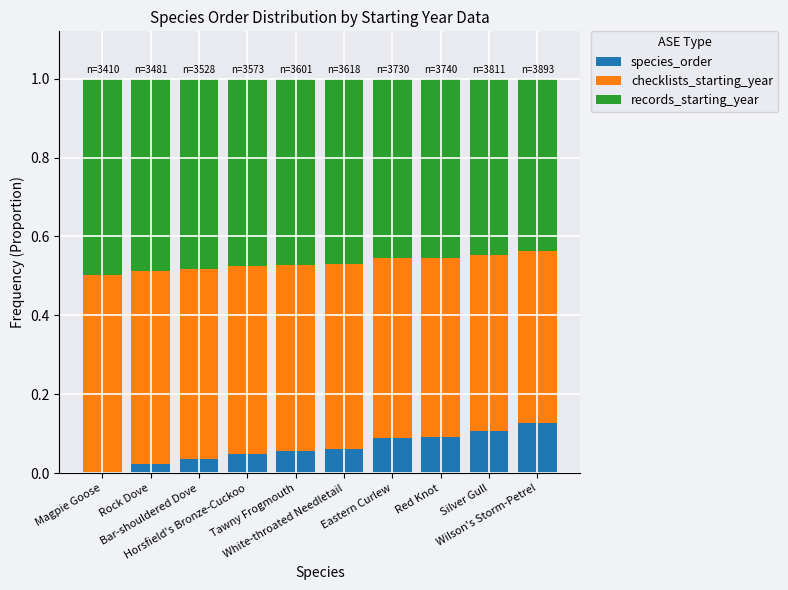

At Rock Dove, list the series in order from smallest to largest.

species_order, checklists_starting_year, records_starting_year